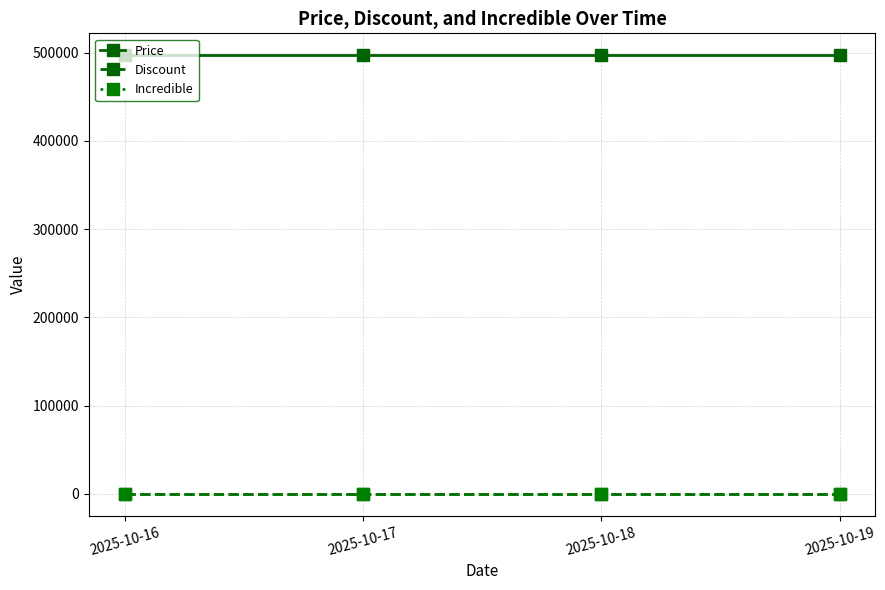

Reading left to right, what are all the values shown in this chart?

Price: 497000	497000	497000	497000
Discount: 17	17	17	17
Incredible: 0	0	0	0